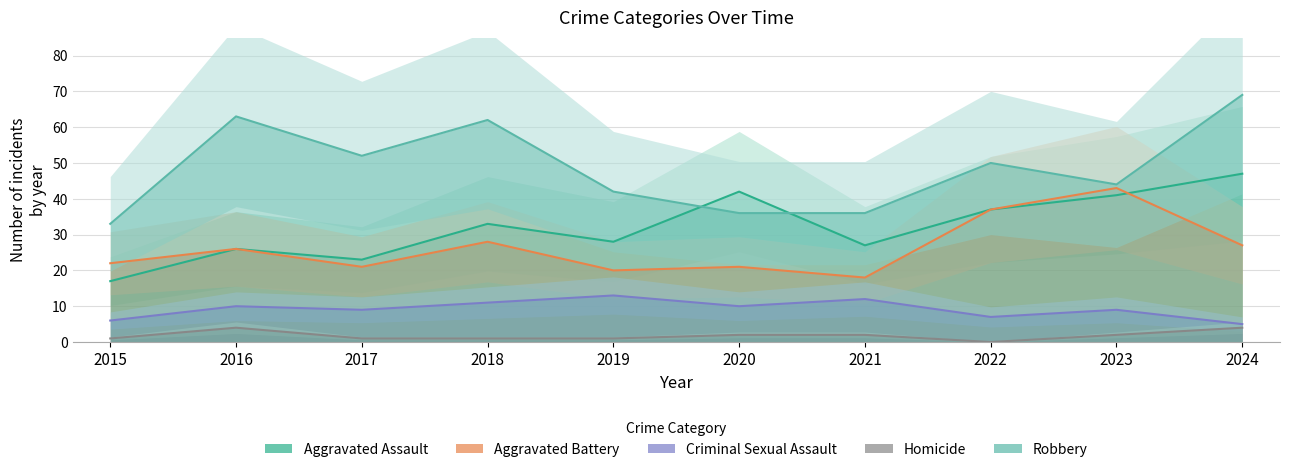

What is the sum of the Homicide values at 2021 and 2020?

4